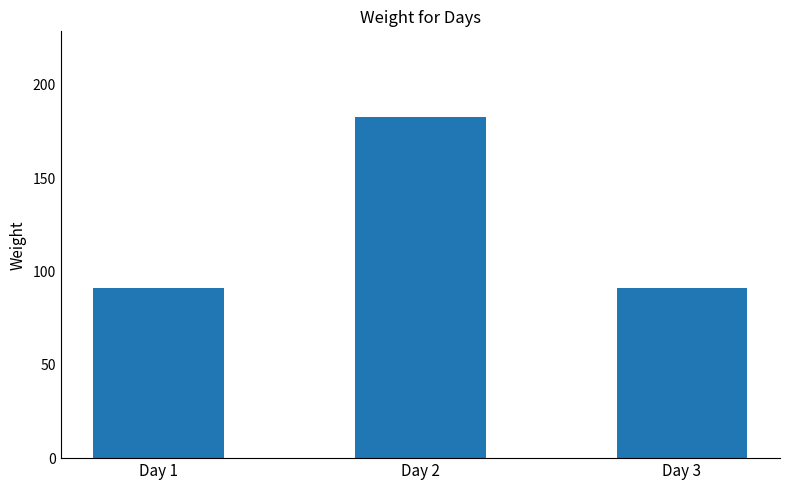

What value does the data have at Day 3, to the nearest 10?

90